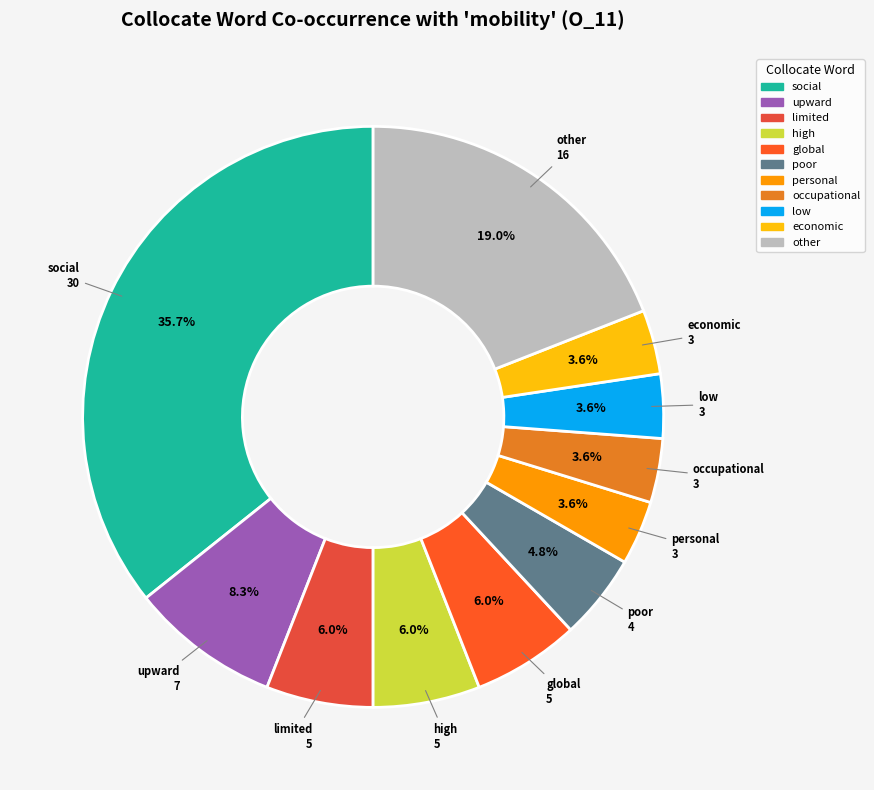

Count the number of slices in the pie.

11